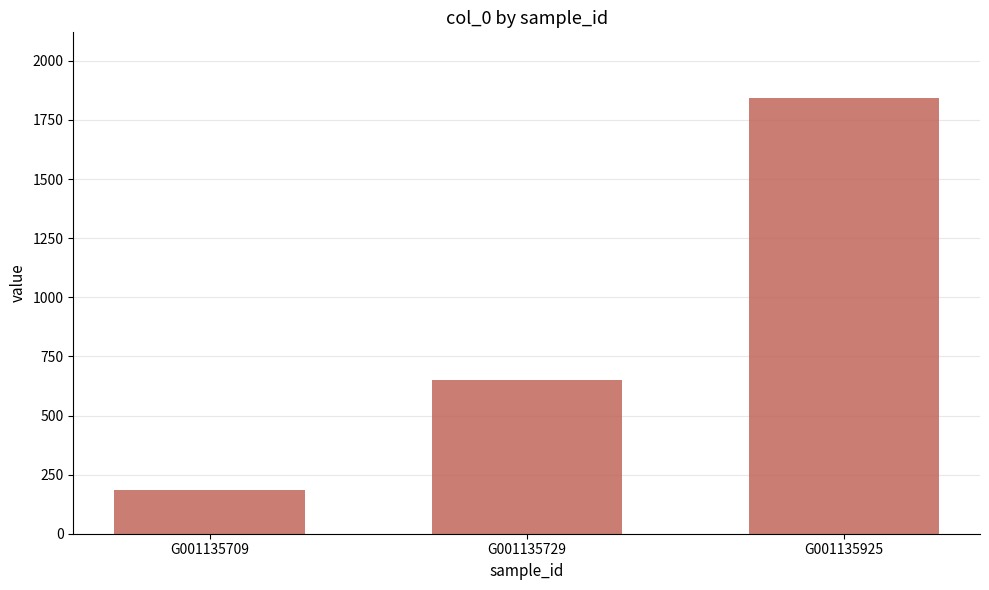

The chart shows a value of 652 at G001135729. True or false?

True